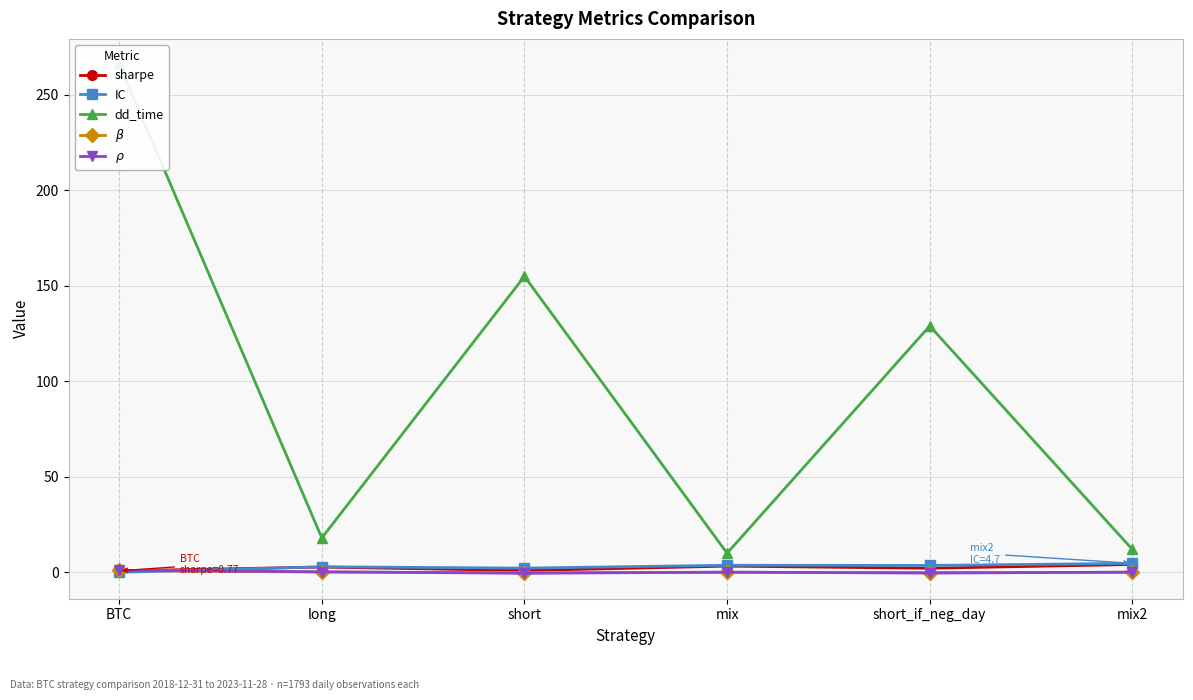

What is the difference between the maximum and minimum values in the $\rho$ series?

1.5